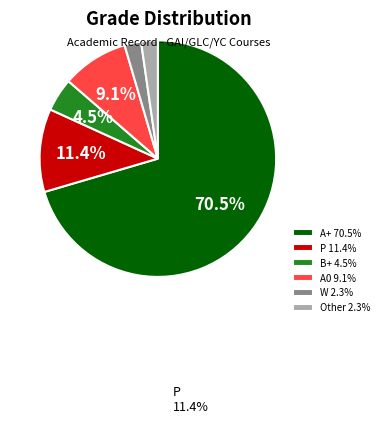

Is there a majority slice in this chart?

Yes